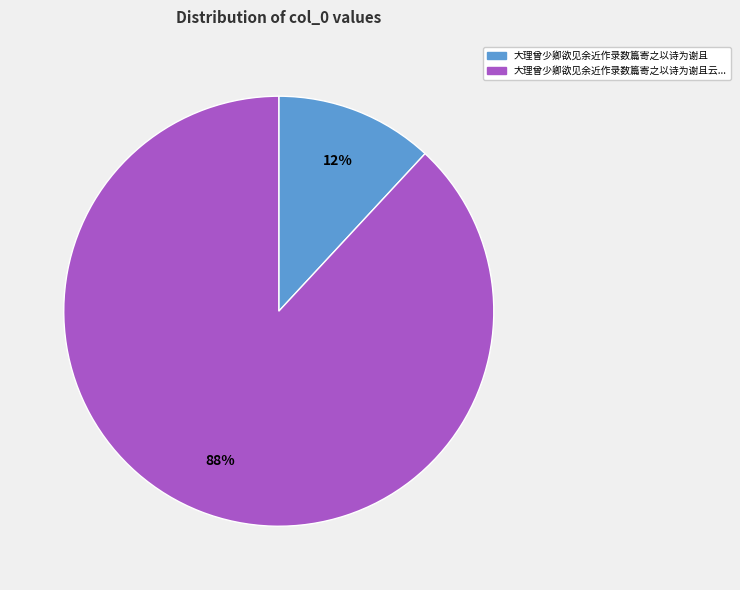

Is there any slice that represents more than half of the pie?

Yes